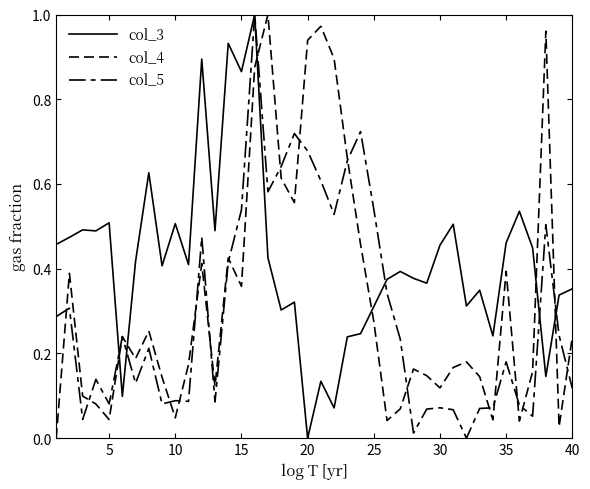

Does the chart have visible grid lines?

No